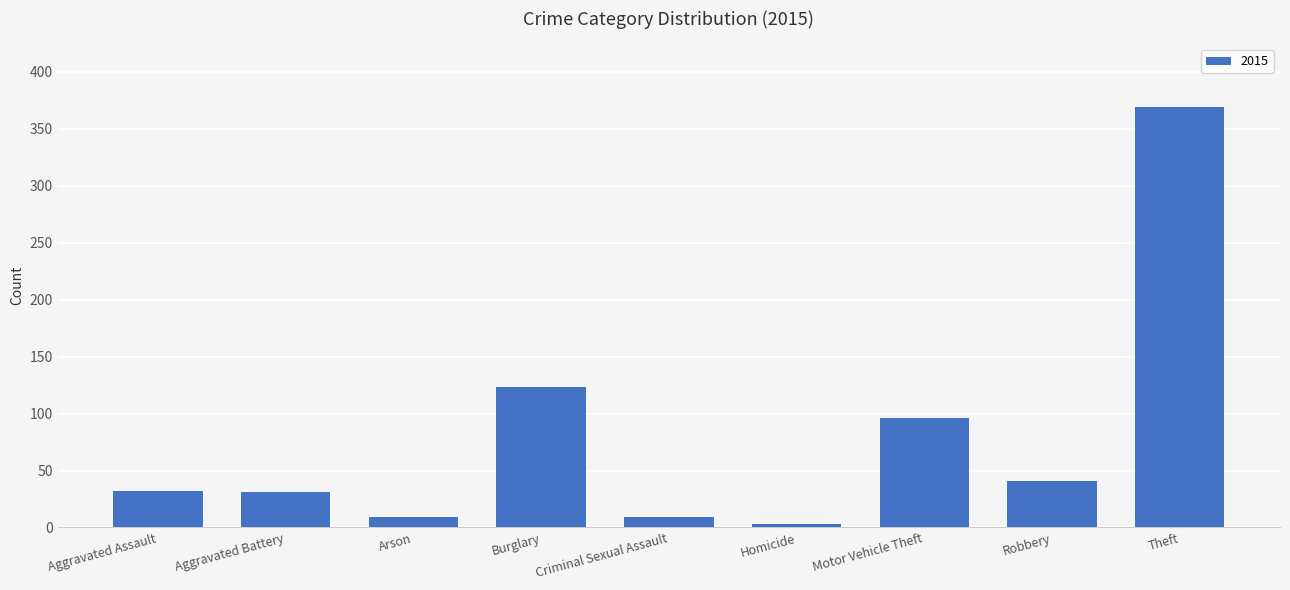

Which category has the highest value across all series?

Theft